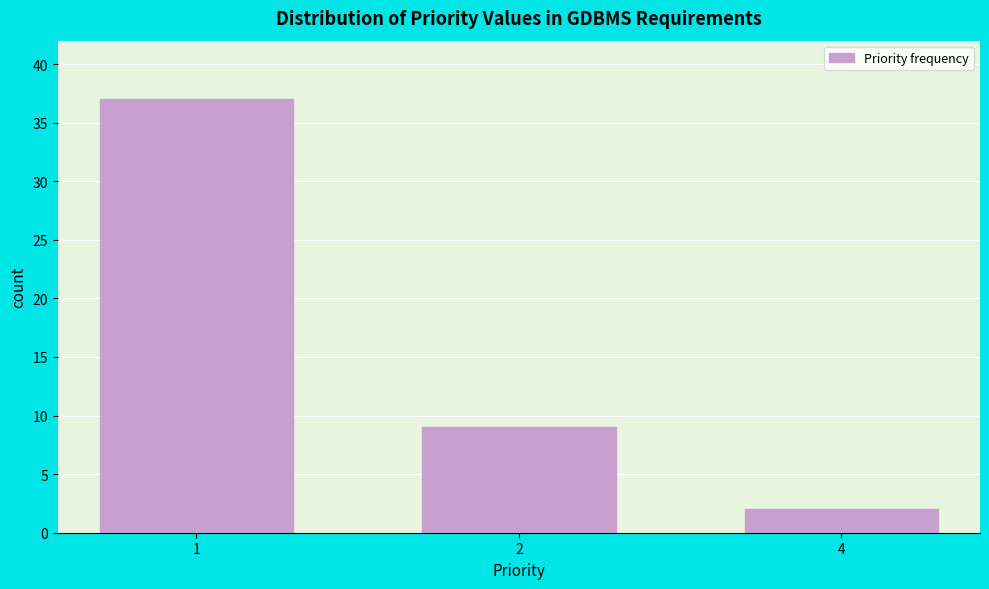

Reading right to left, transcribe all the data shown in this chart.

4=2	2=9	1=37